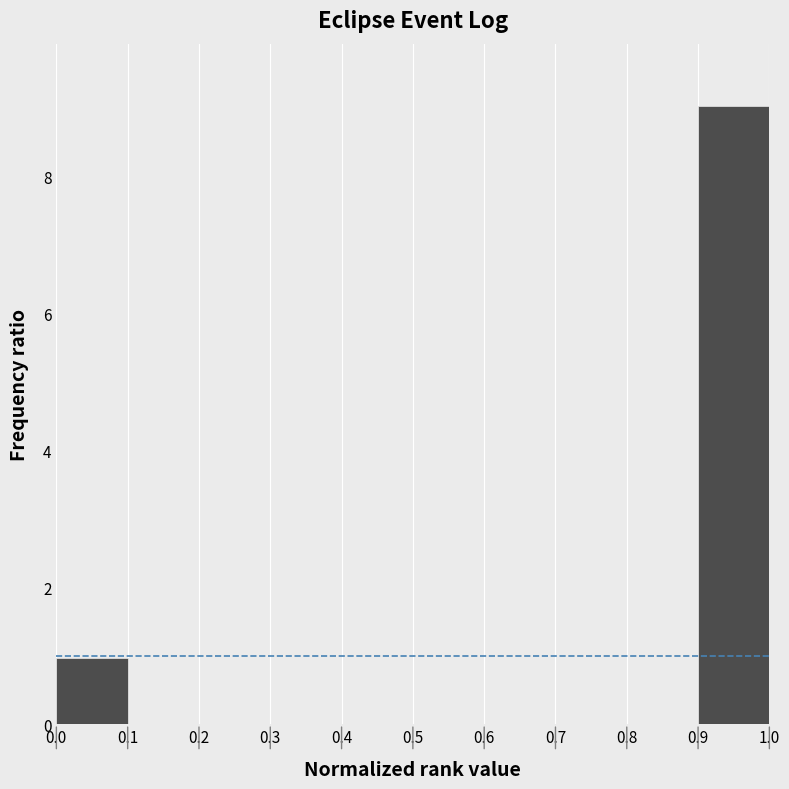

Over which range of the x-axis is the bar tallest?

0.9 to 1.0